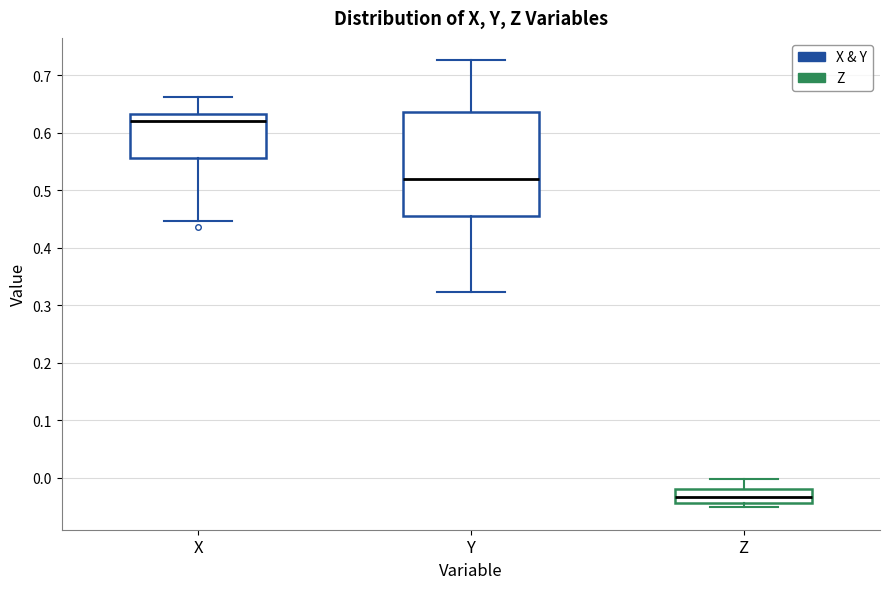

Where does the upper whisker of the box for Y end on the y-axis? The values are not printed on the chart, so give them approximately, as read against the axis.

0.73